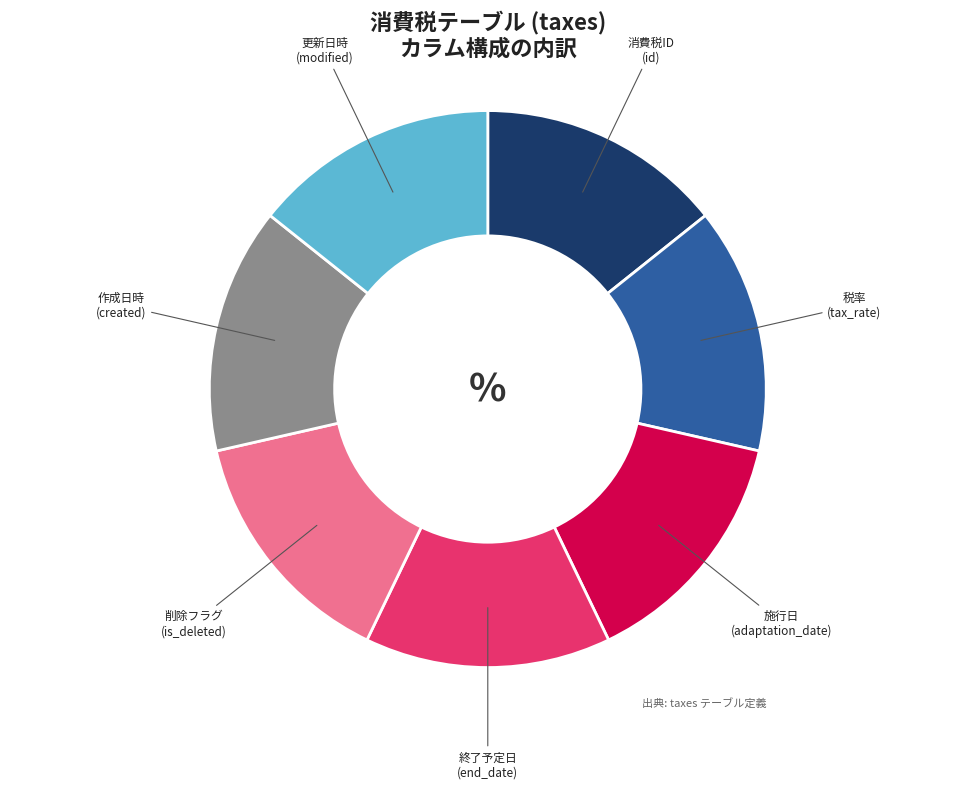

Is the sum of 施行日 and 削除フラグ greater than half?

No